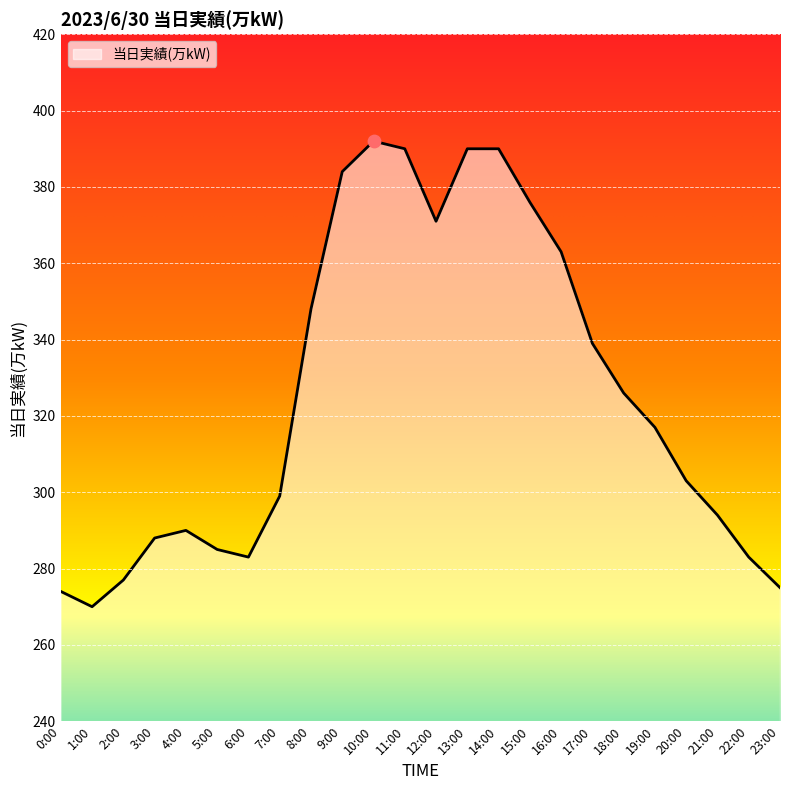

What is the change in value from 1:00 to 6:00?

+13